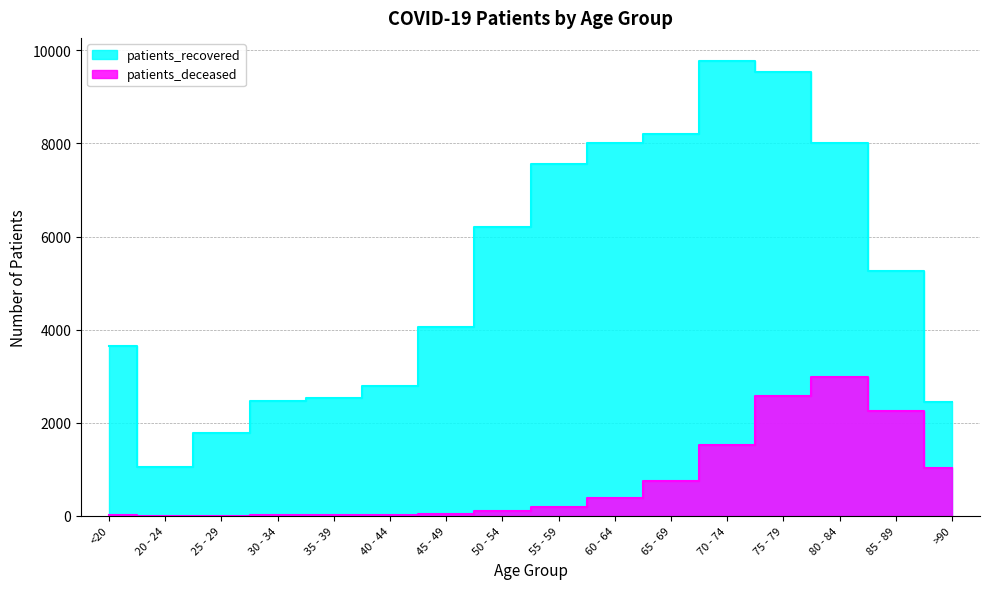

Is it true that patients_deceased equals 11 at <20?

True